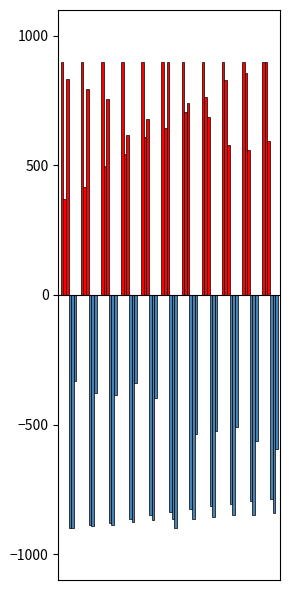

Are the bars horizontal?

No